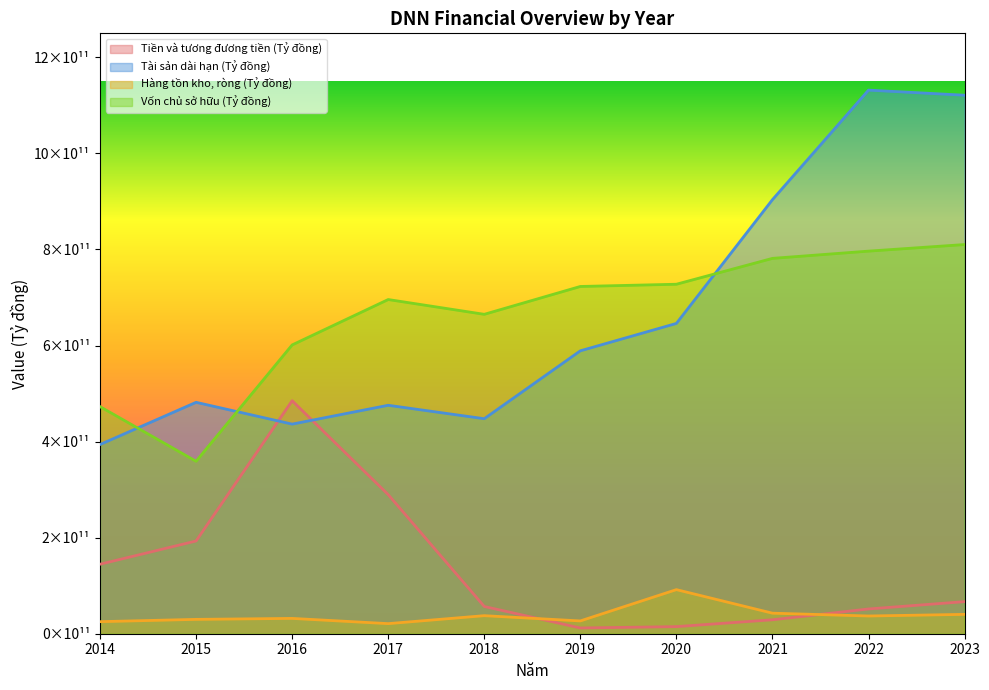

The value of Tài sản dài hạn (Tỷ đồng) at 2015 is 481786134557. True or false?

True